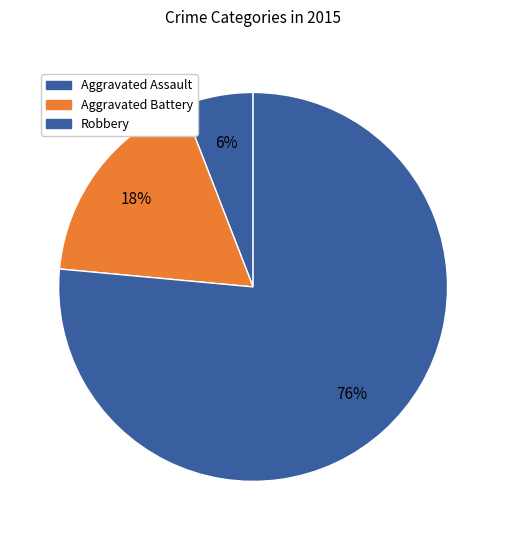

Is the sum of Robbery and Aggravated Assault greater than half?

Yes